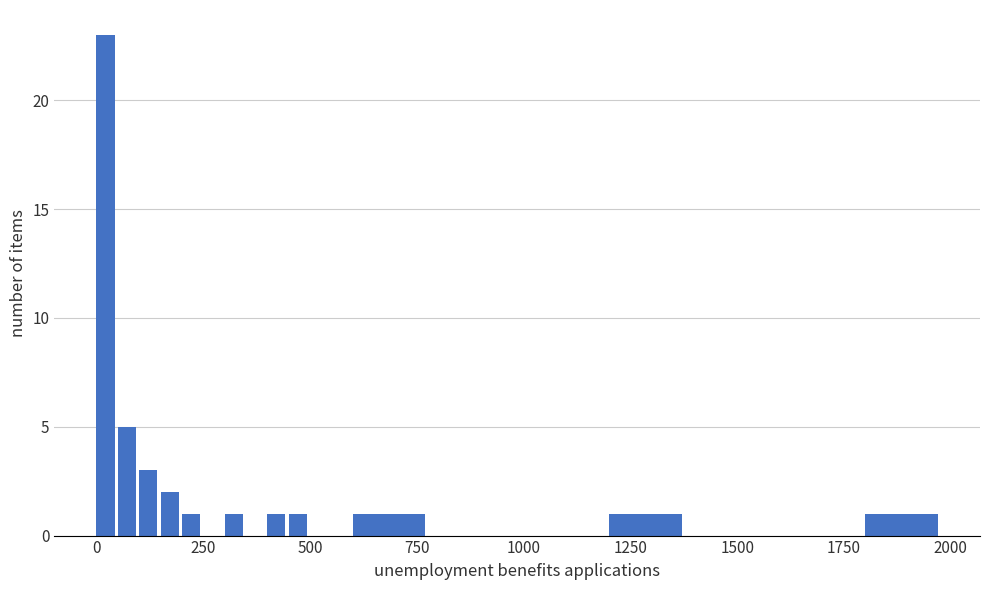

Read against the x-axis, roughly where is the centre of the tallest bar?

0